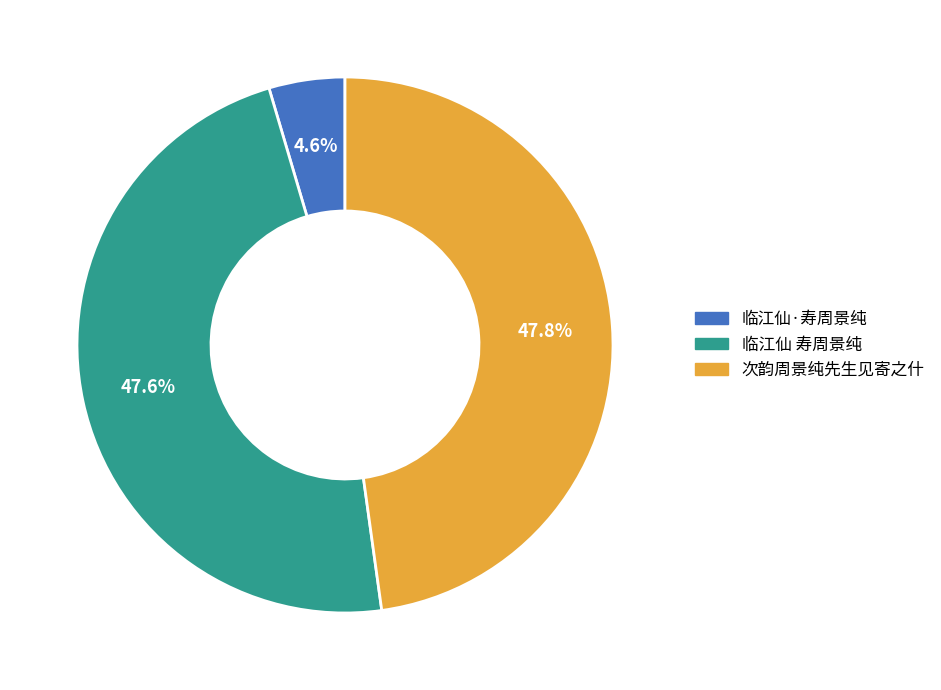

Which slice is the smallest?

临江仙·寿周景纯